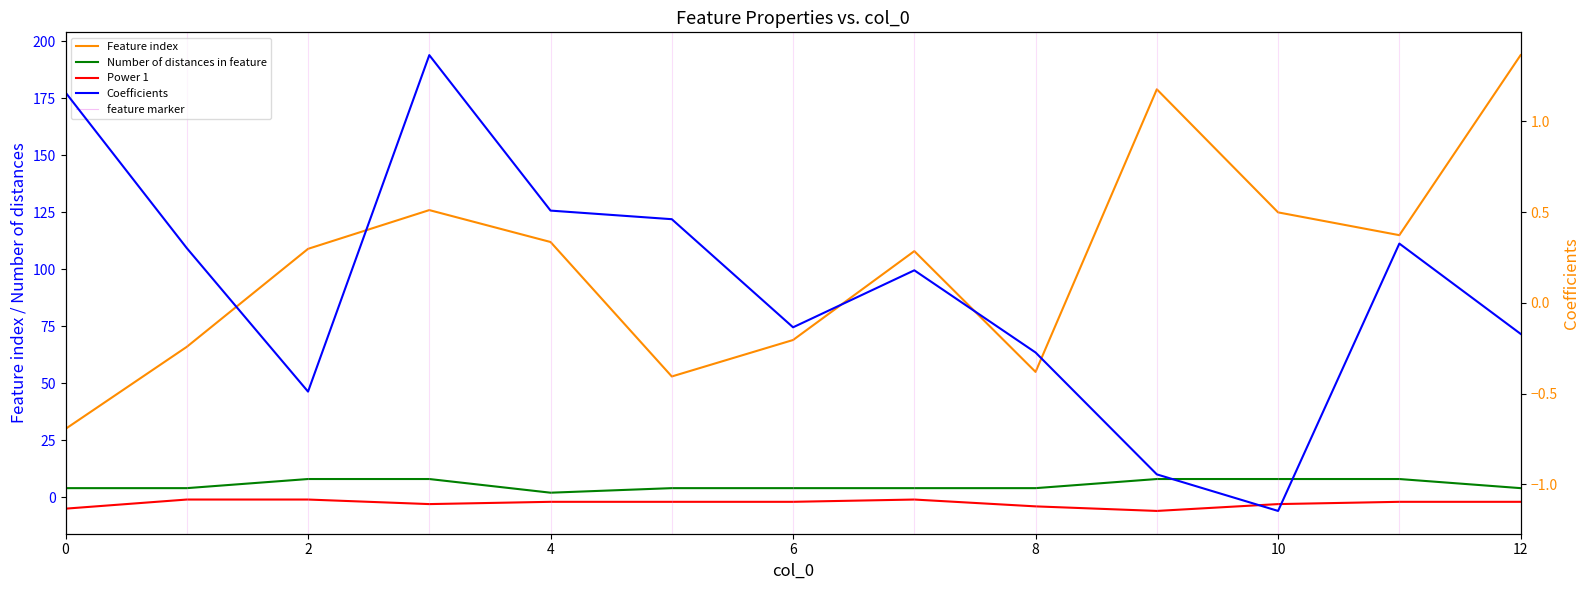

What is the total value across all series at 9?

180.1